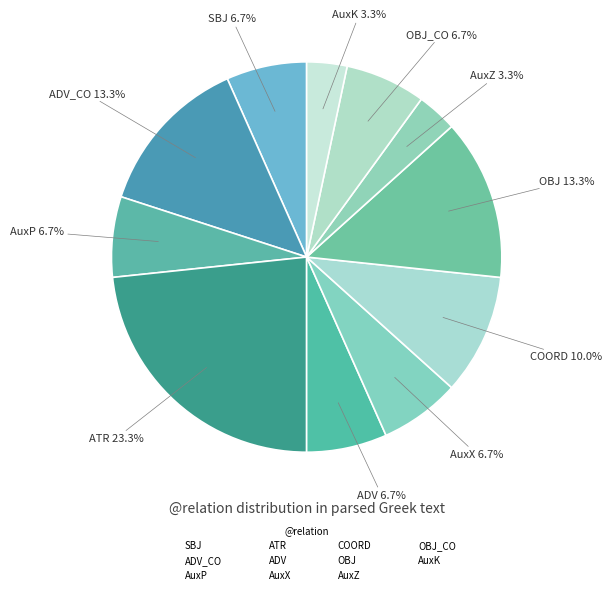

Rank the categories by value from highest to lowest.

ATR, ADV_CO, OBJ, COORD, SBJ, AuxP, ADV, AuxX, OBJ_CO, AuxZ, AuxK